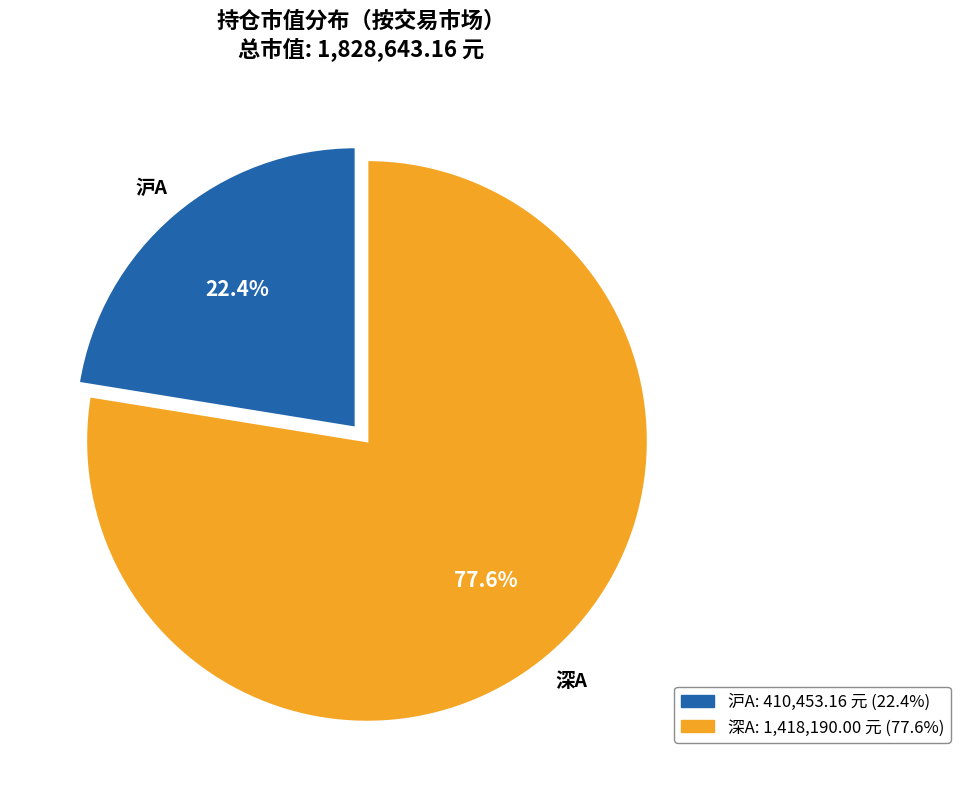

Is there a majority slice in this chart?

Yes